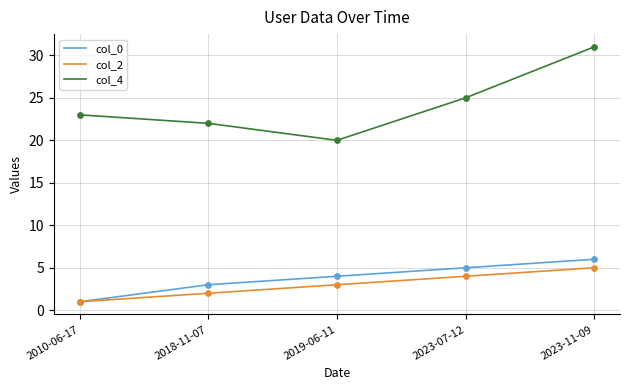

At how many categories does at least one series exceed 7?

5